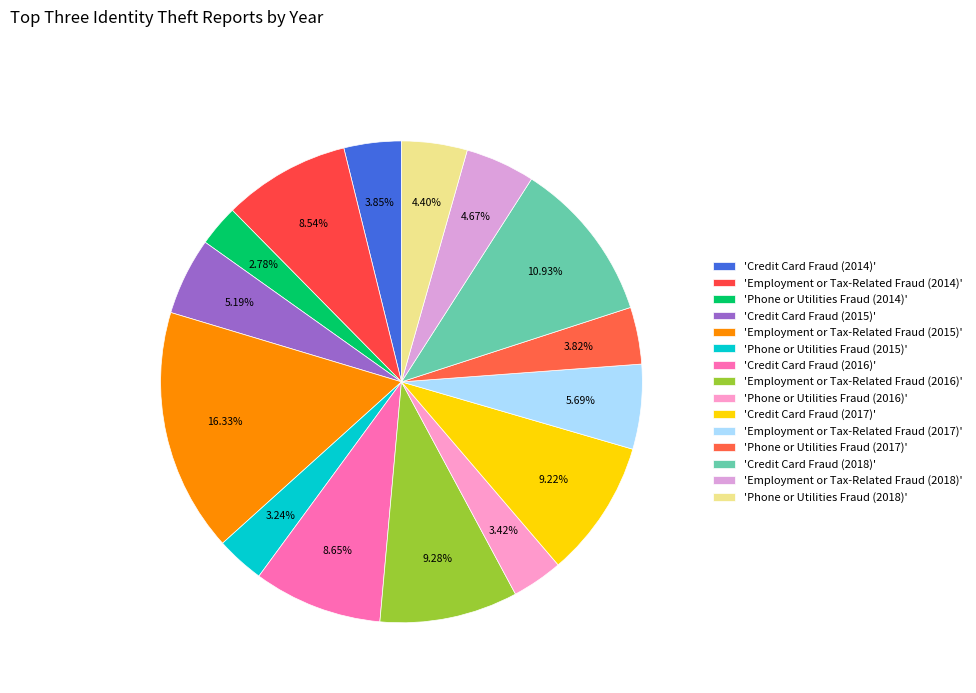

How many segments does this pie chart have?

15